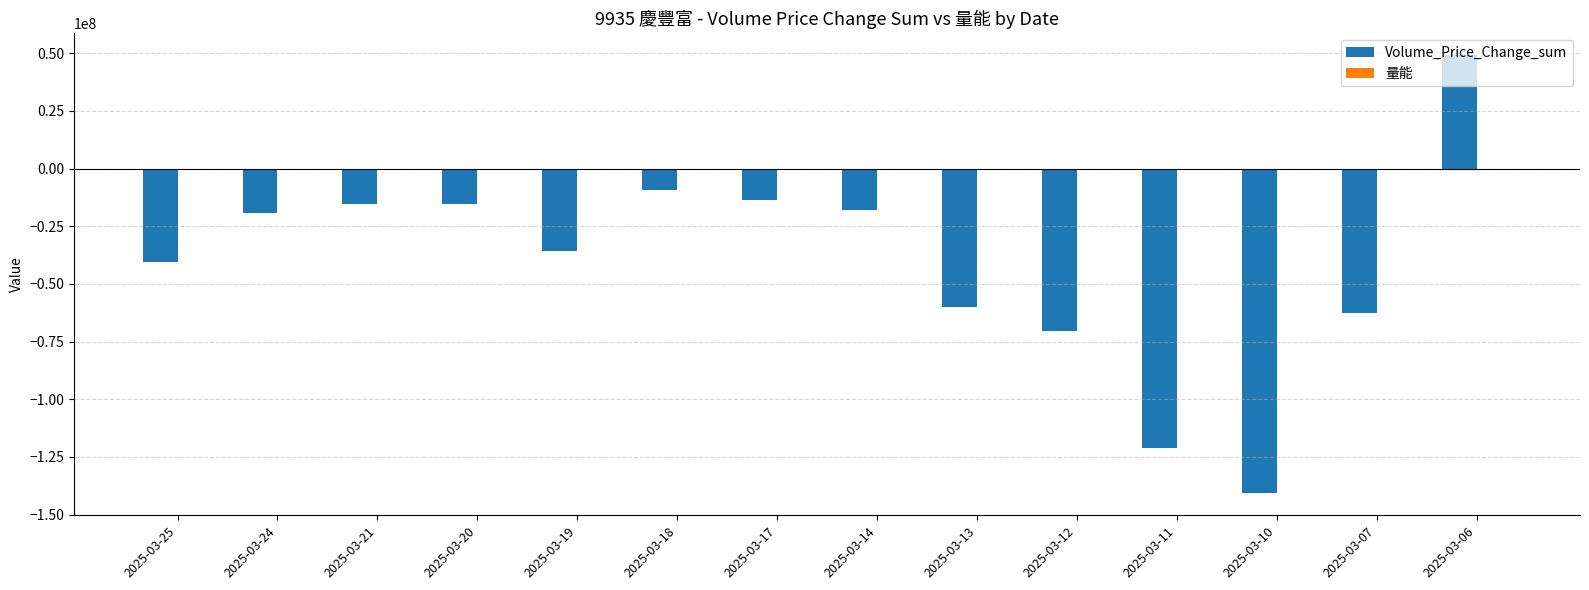

What is the greatest value displayed?

49160405.0